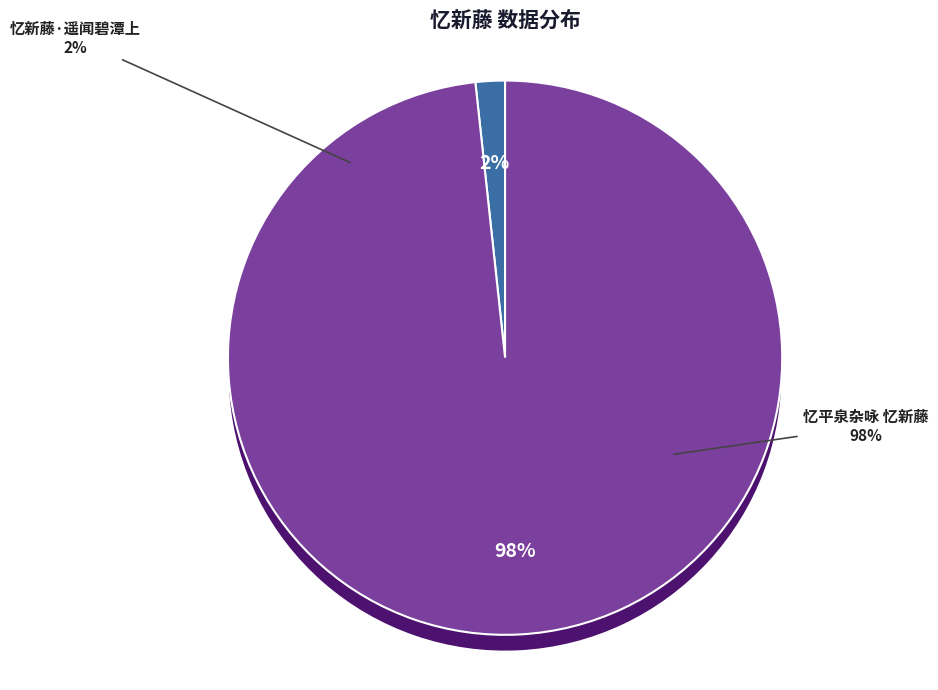

Rank the categories by value from highest to lowest.

忆平泉杂咏 忆新藤, 忆新藤·遥闻碧潭上